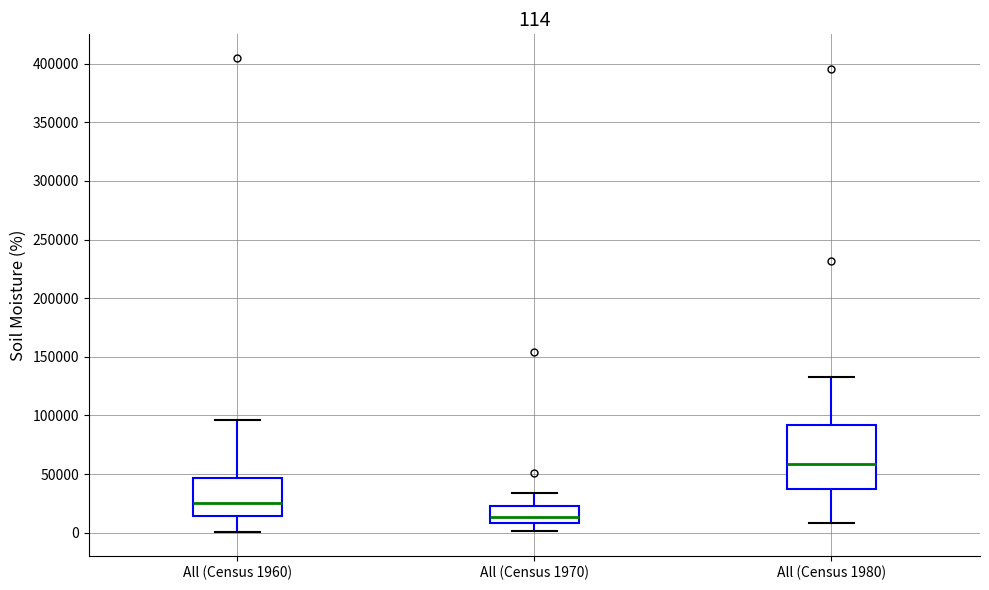

Which box is the tallest, from its lower edge to its upper edge?

All (Census 1980)